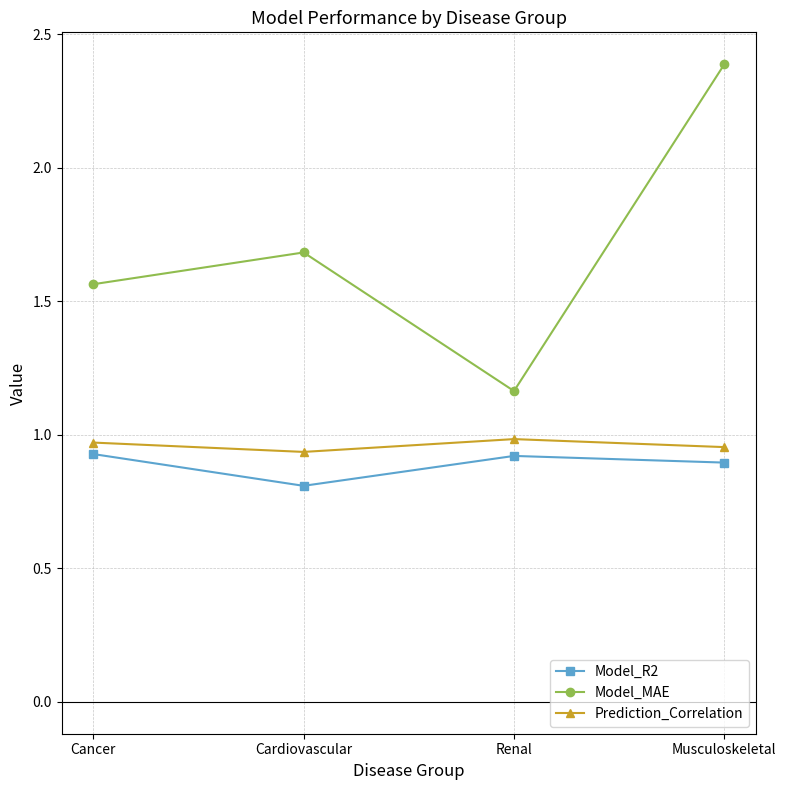

What is the difference between the maximum and minimum values in the Model_R2 series?

0.1